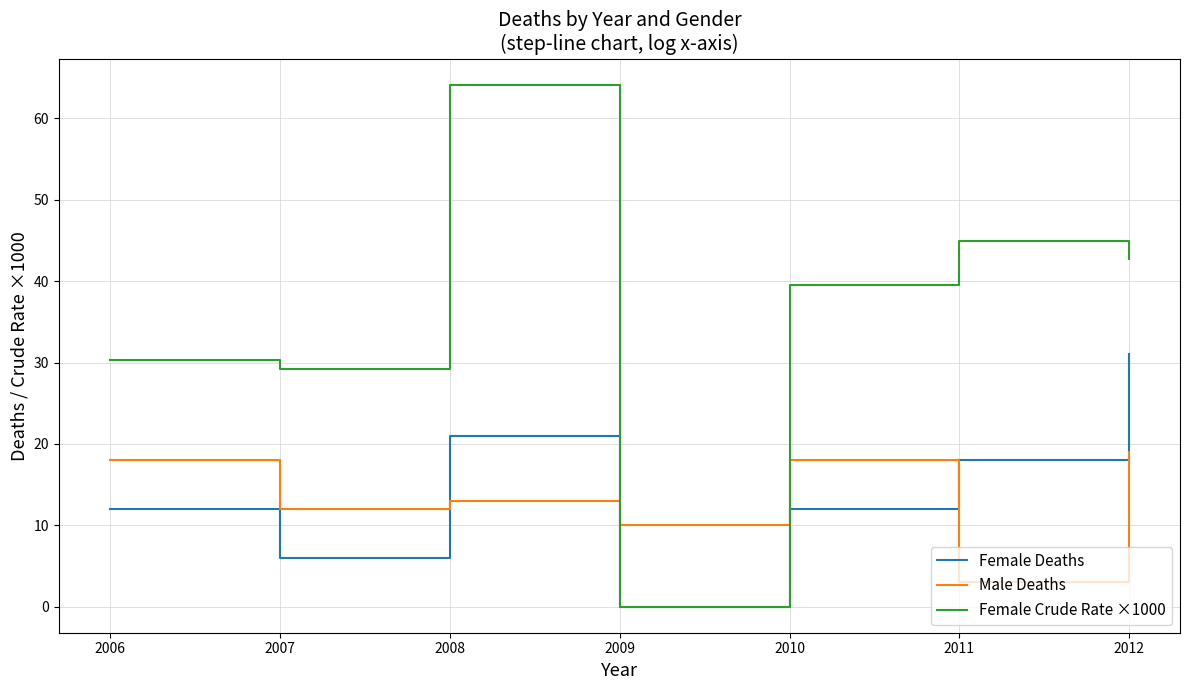

How many interior local valleys does the Female Deaths series have?

2